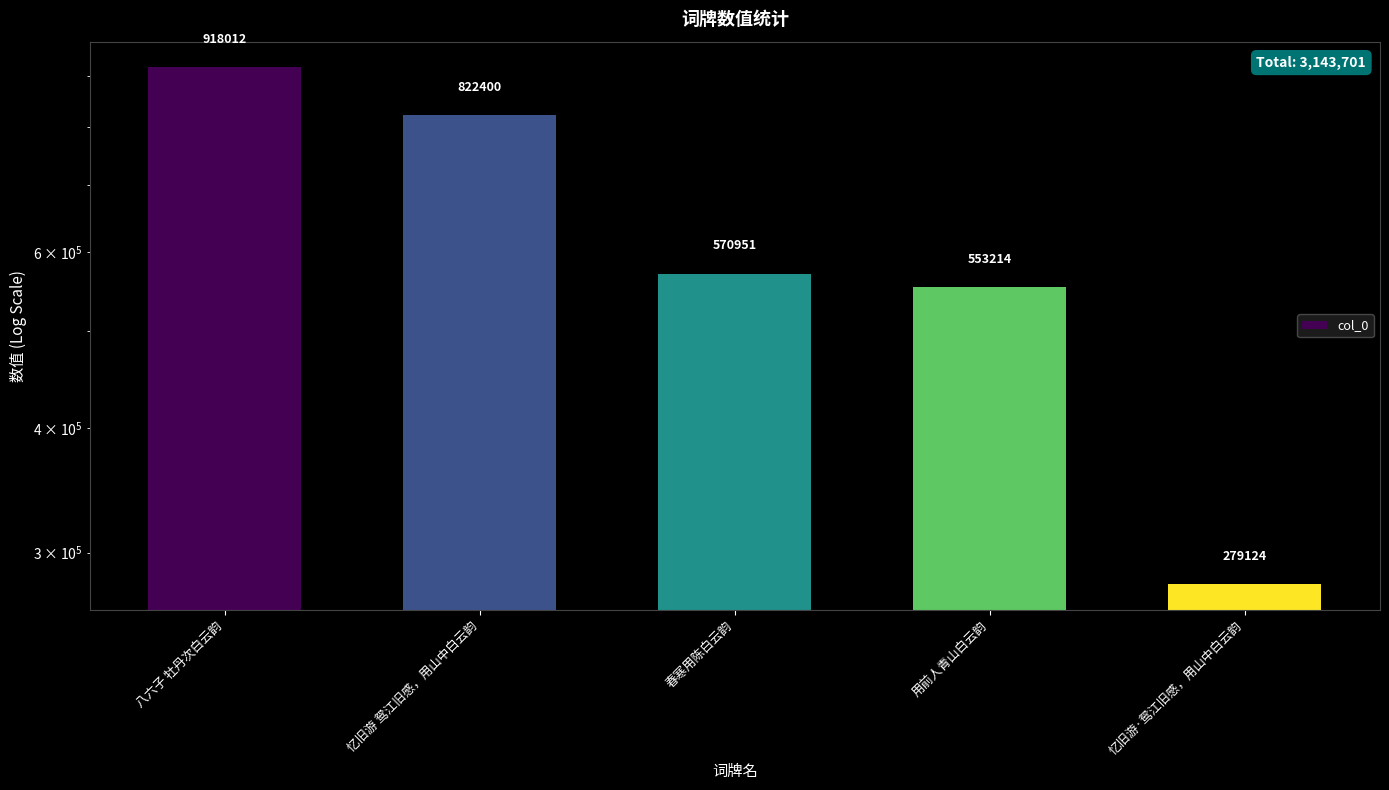

Which label corresponds to the largest value in the chart?

八六子 牡丹次白云韵